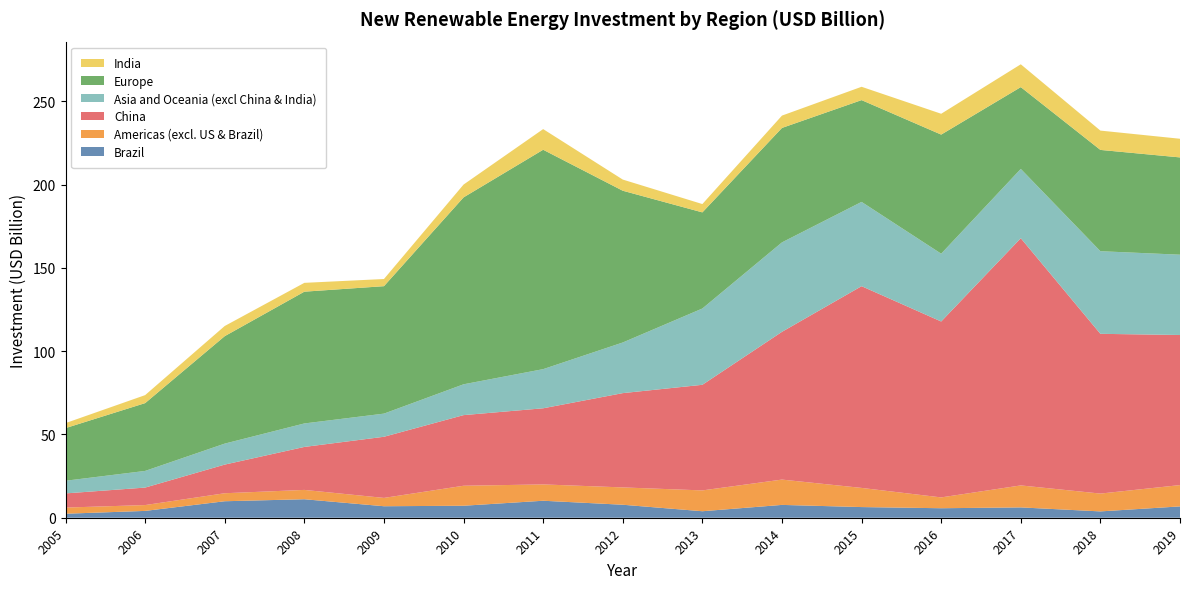

Reading right to left, list all the values displayed in this chart.

Brazil: 2019=6.8	2018=3.8	2017=6.2	2016=5.7	2015=6.4	2014=7.7	2013=3.9	2012=7.8	2011=10.2	2010=7.2	2009=6.9	2008=11.1	2007=9.9	2006=4.1	2005=2.4
Americas (excl. US & Brazil): 2019=12.8	2018=10.7	2017=13.2	2016=6.5	2015=11.5	2014=15.2	2013=12.5	2012=10.4	2011=9.8	2010=12.0	2009=5.0	2008=5.6	2007=4.8	2006=3.5	2005=3.7
China: 2019=90.1	2018=95.9	2017=148.4	2016=105.6	2015=121.1	2014=88.7	2013=63.4	2012=56.6	2011=45.7	2010=42.4	2009=36.7	2008=25.8	2007=17.2	2006=10.5	2005=8.5
Asia and Oceania (excl China & India): 2019=48.2	2018=49.6	2017=41.6	2016=40.7	2015=50.6	2014=53.7	2013=45.8	2012=30.4	2011=23.5	2010=18.5	2009=13.9	2008=14.1	2007=12.6	2006=10.0	2005=7.6
Europe: 2019=58.4	2018=60.8	2017=49.1	2016=71.5	2015=61.1	2014=68.7	2013=57.7	2012=91.1	2011=131.7	2010=112.2	2009=76.5	2008=79.1	2007=64.5	2006=40.7	2005=31.6
India: 2019=11.2	2018=11.6	2017=13.7	2016=12.5	2015=8.0	2014=7.4	2013=5.0	2012=6.7	2011=12.4	2010=7.7	2009=4.3	2008=5.3	2007=6.1	2006=4.8	2005=3.0